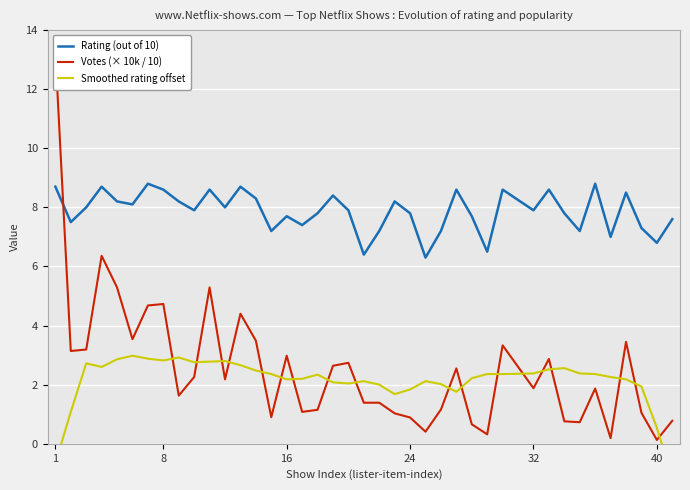

What is the maximum value for Rating (out of 10)?

8.8